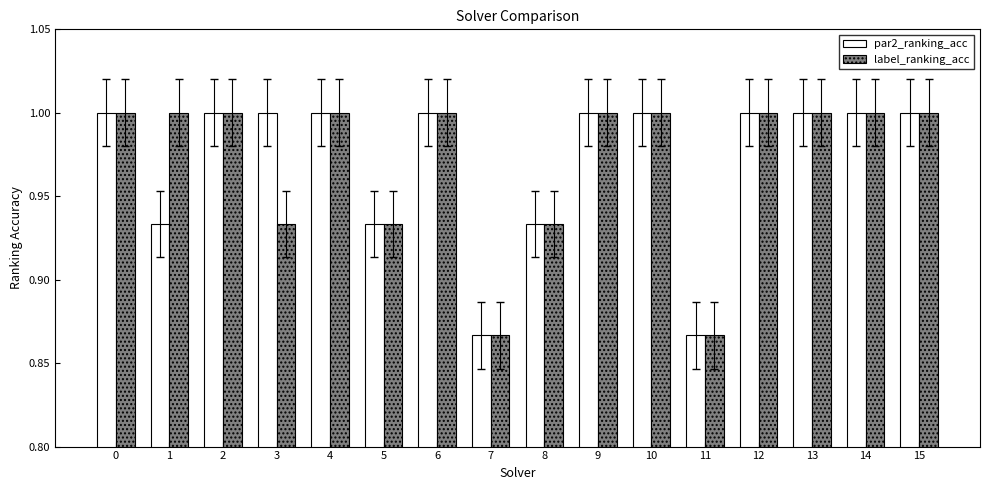

What is the total value across all series at 9?

2.0